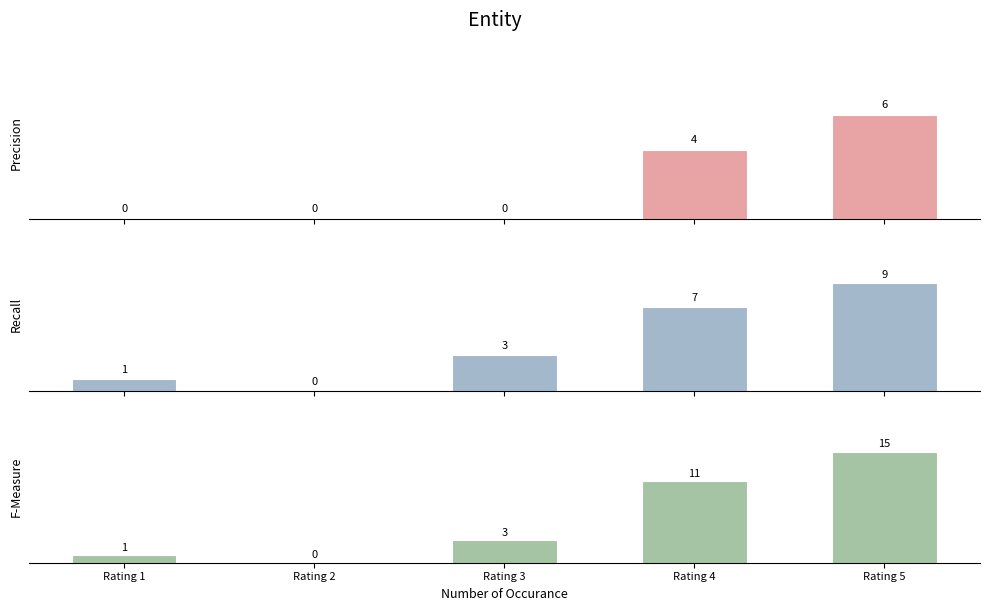

The value of Precision at Rating 4 is 3. True or false?

False